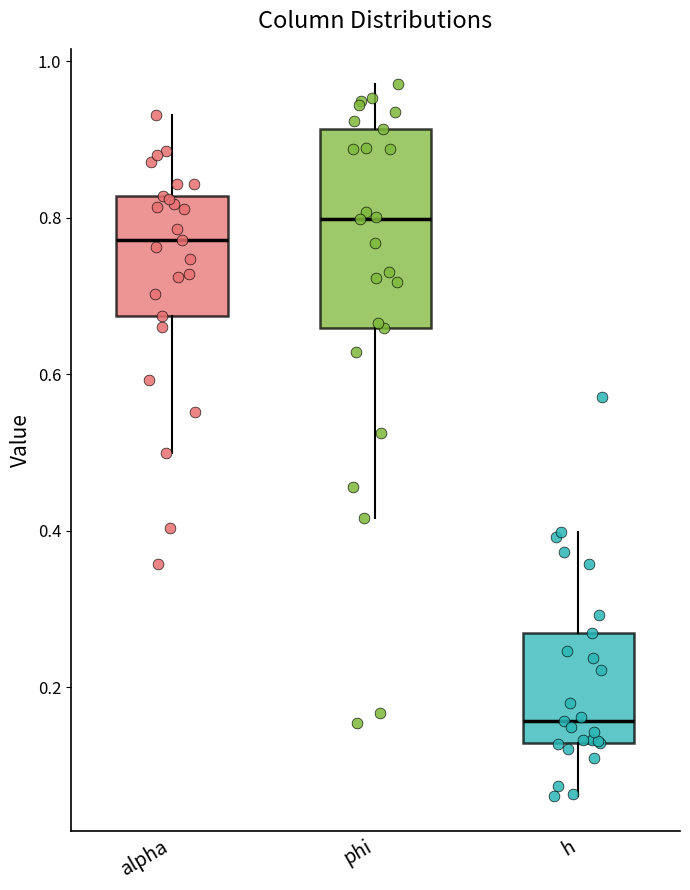

Which box's median line is the highest?

phi